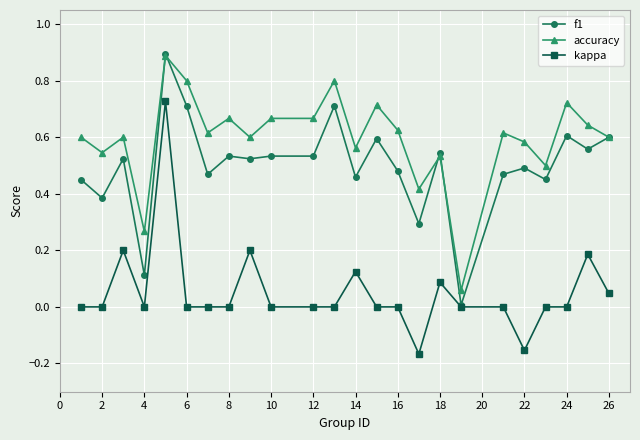

What is the maximum value shown in the chart?

0.9